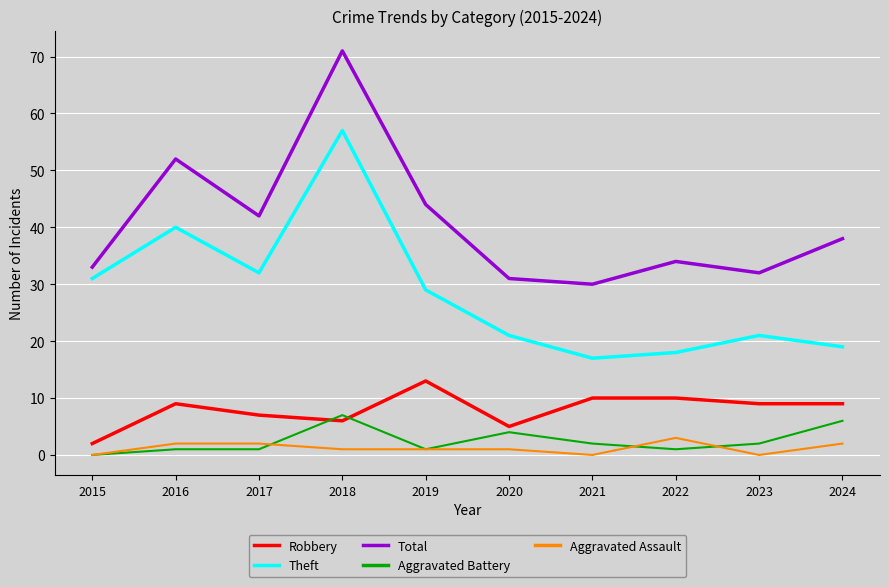

True or false: Aggravated Battery has a value of 11 at 2018.

False